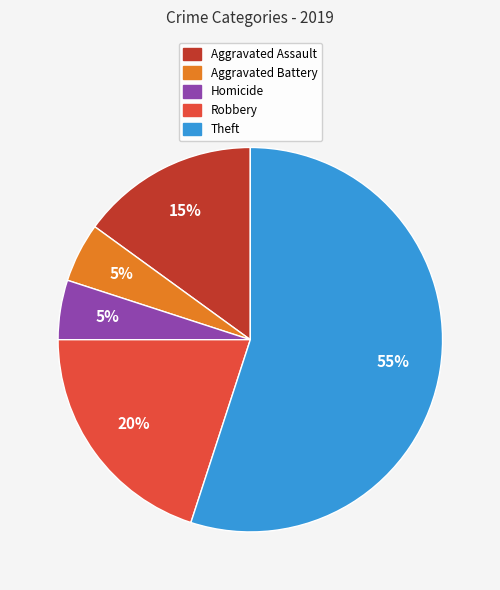

Is there any slice that represents more than half of the pie?

Yes